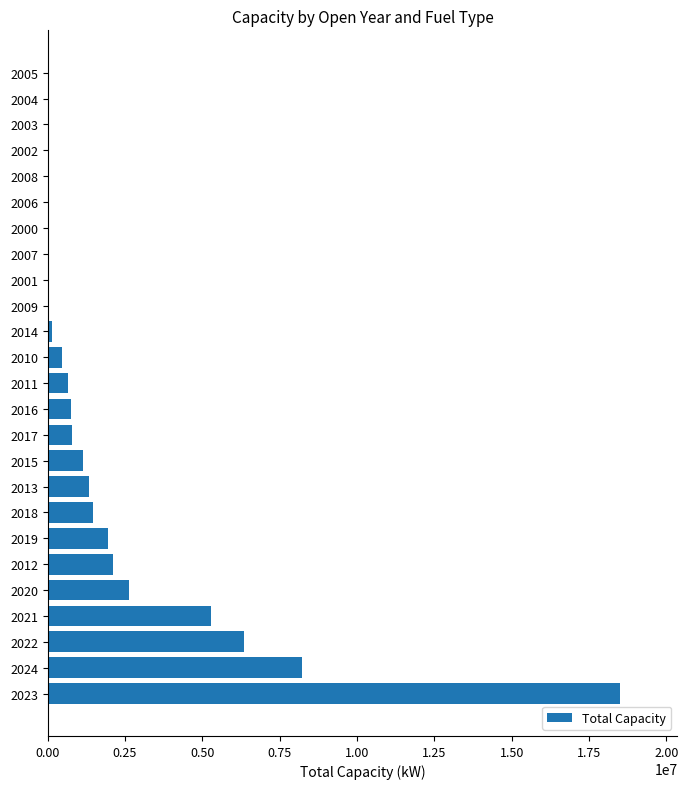

Are the bars grouped side by side (vs. stacked)?

No